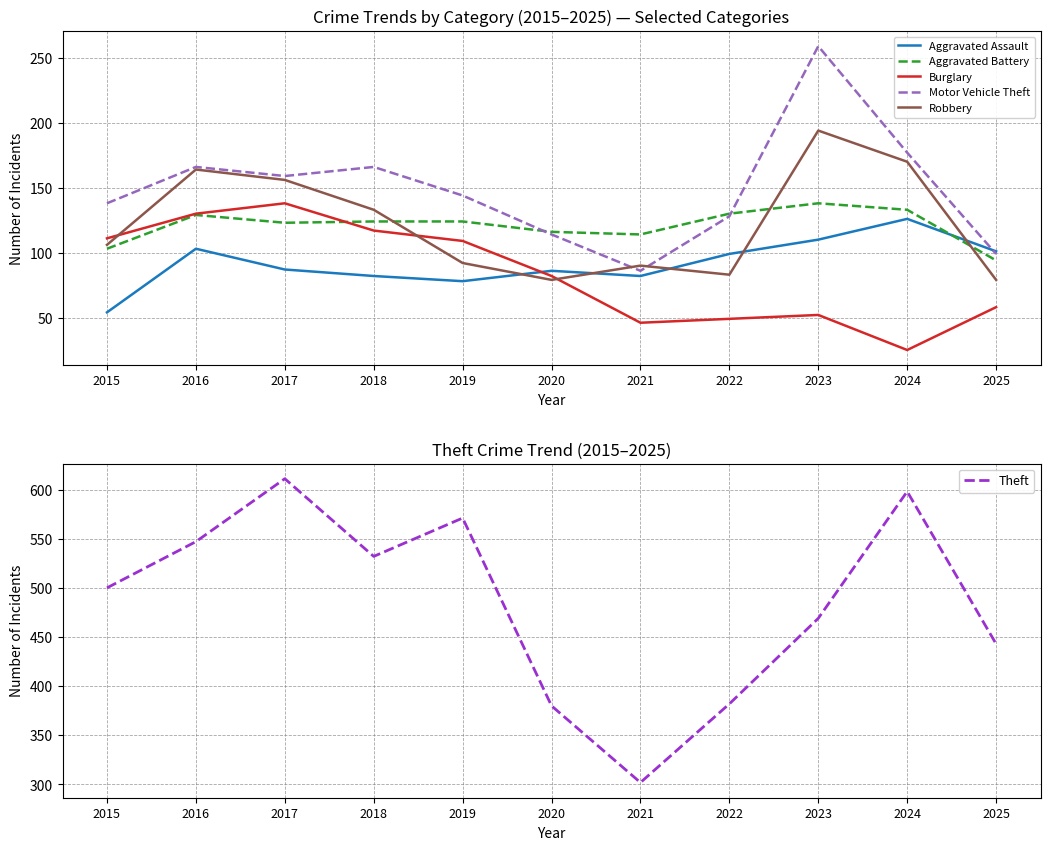

What is the maximum value shown in the chart?

611